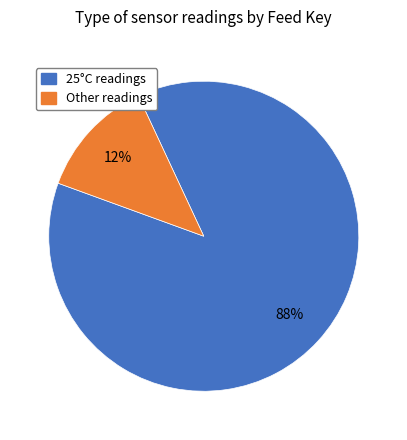

To the nearest percent, what is the average slice percentage?

50%